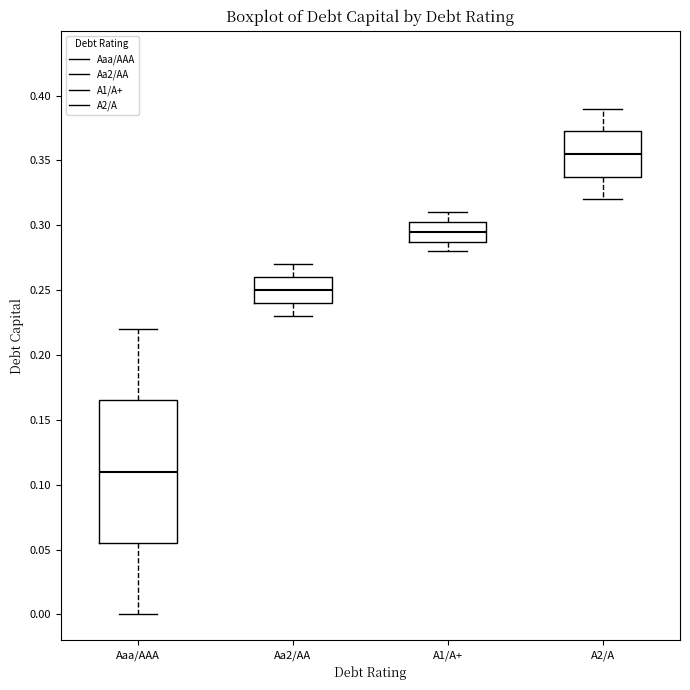

Which box's median line is the highest?

A2/A